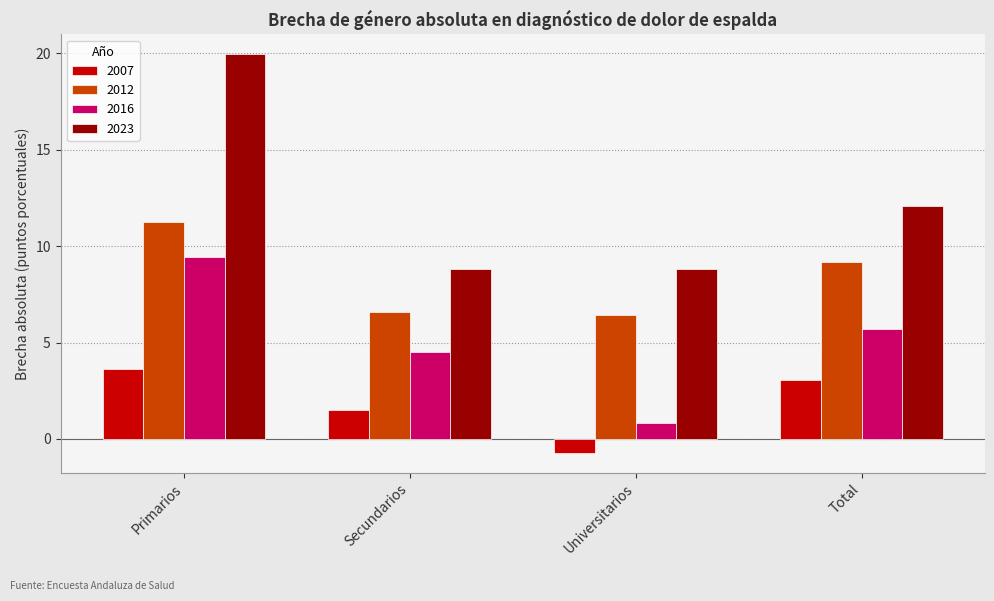

Rank the series at Universitarios from highest to lowest value.

2023, 2012, 2016, 2007